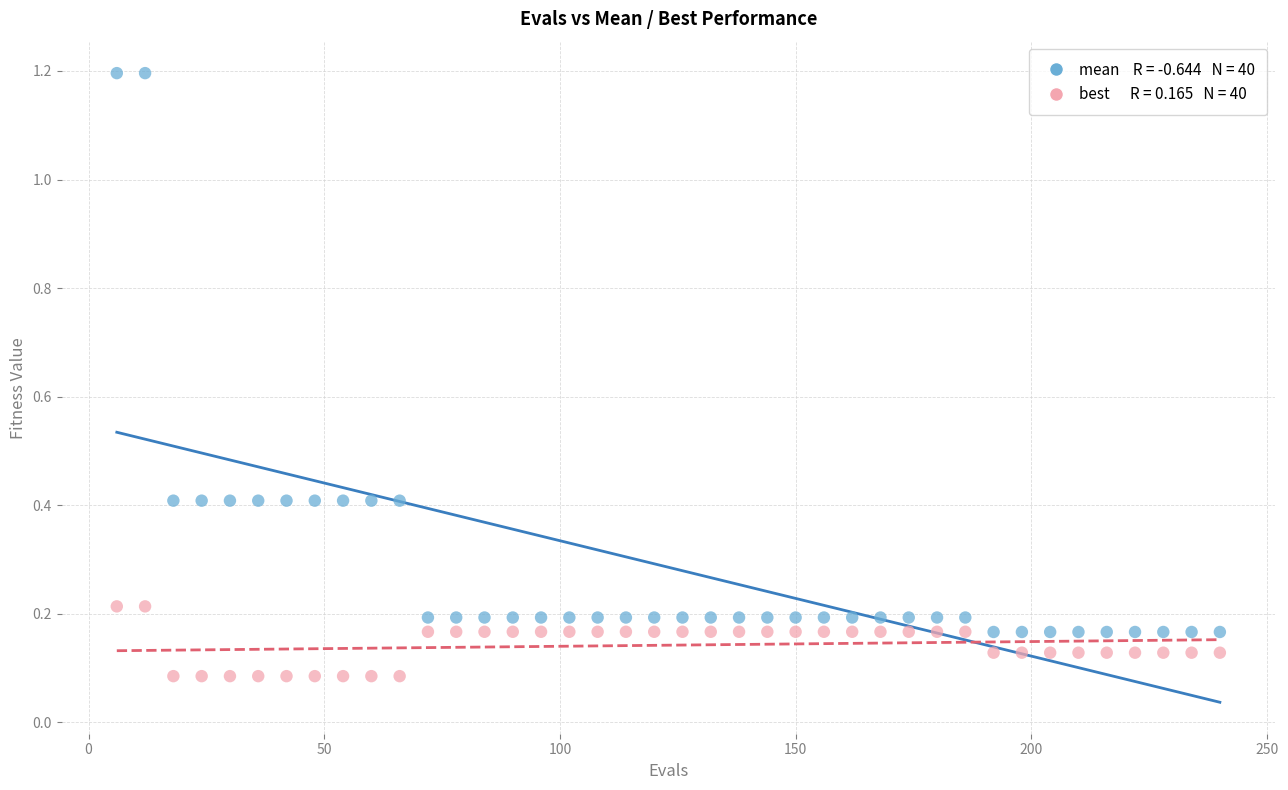

Across all data points, what is the range of Y values (max minus min)?

1.1